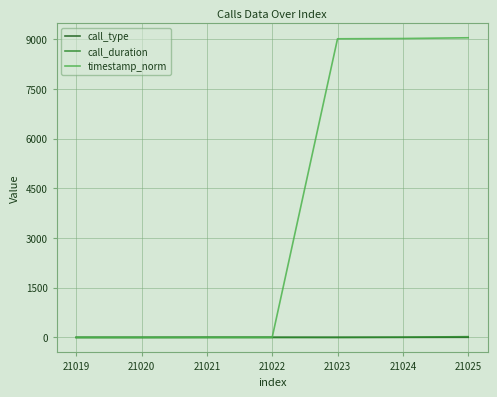

The timestamp_norm series shows 1.4 at 21022. True or false?

True